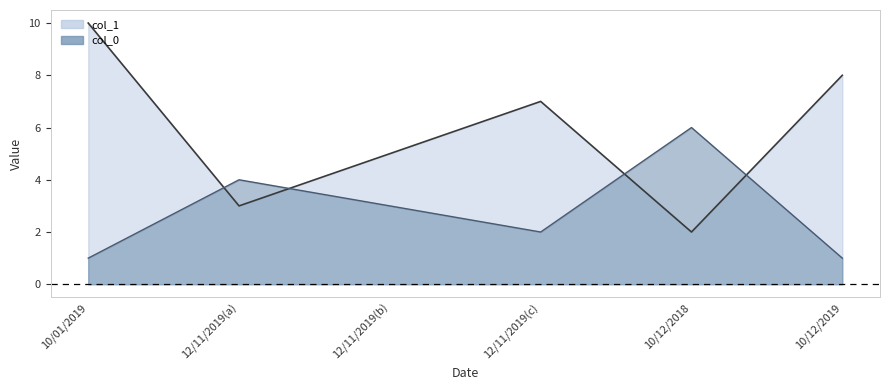

What is the value of the col_0 line point at the 5th from the left?

6